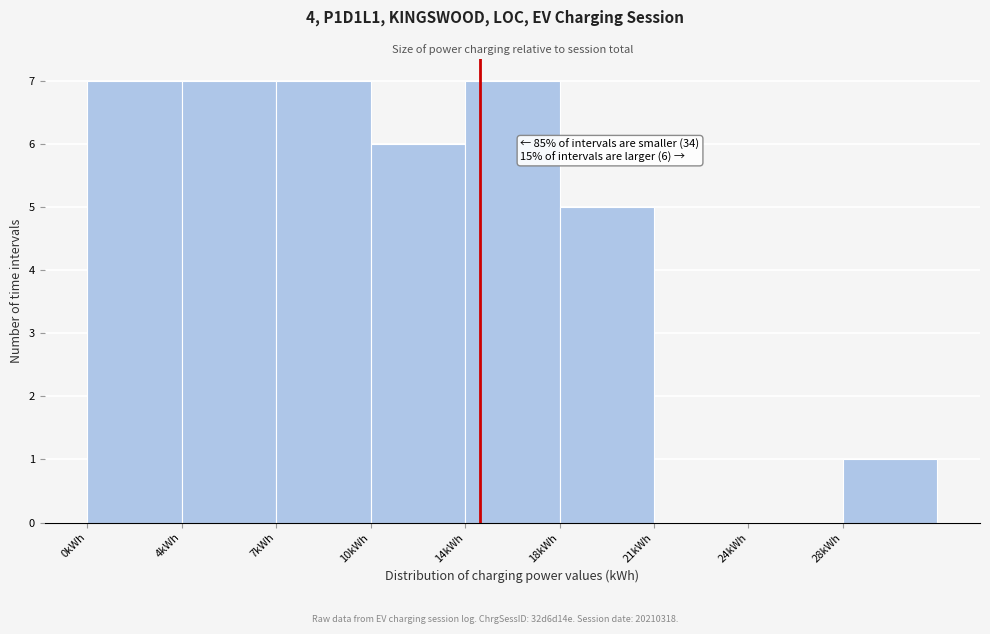

Reading left to right, what are all the values shown in this chart?

0kWh=7	4kWh=7	7kWh=7	10kWh=6	14kWh=7	18kWh=5	21kWh=0	24kWh=0	28kWh=1